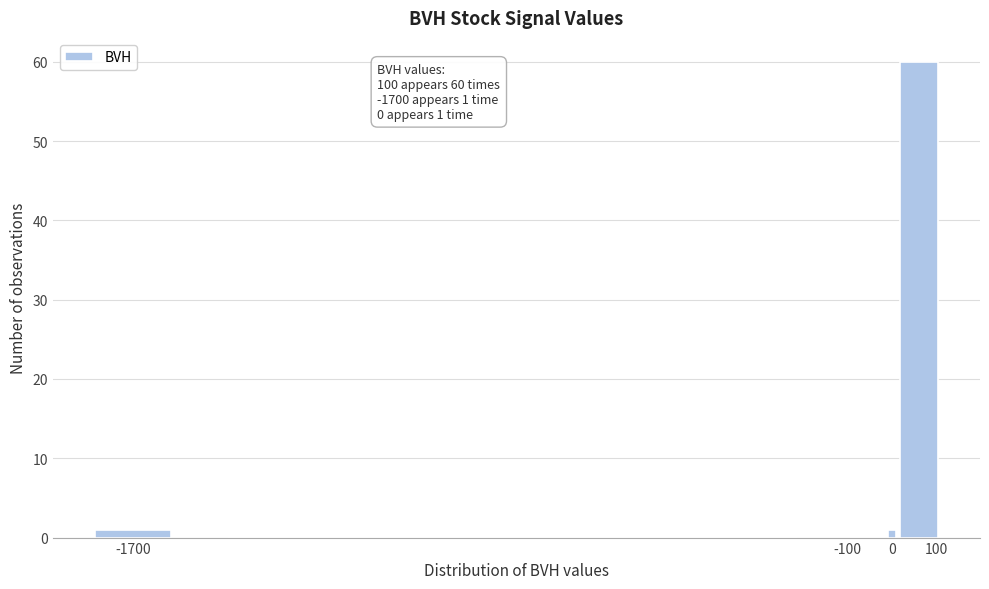

Around what value on the x-axis is the tallest bar? Give the approximate position of its centre, as read against the axis.

60